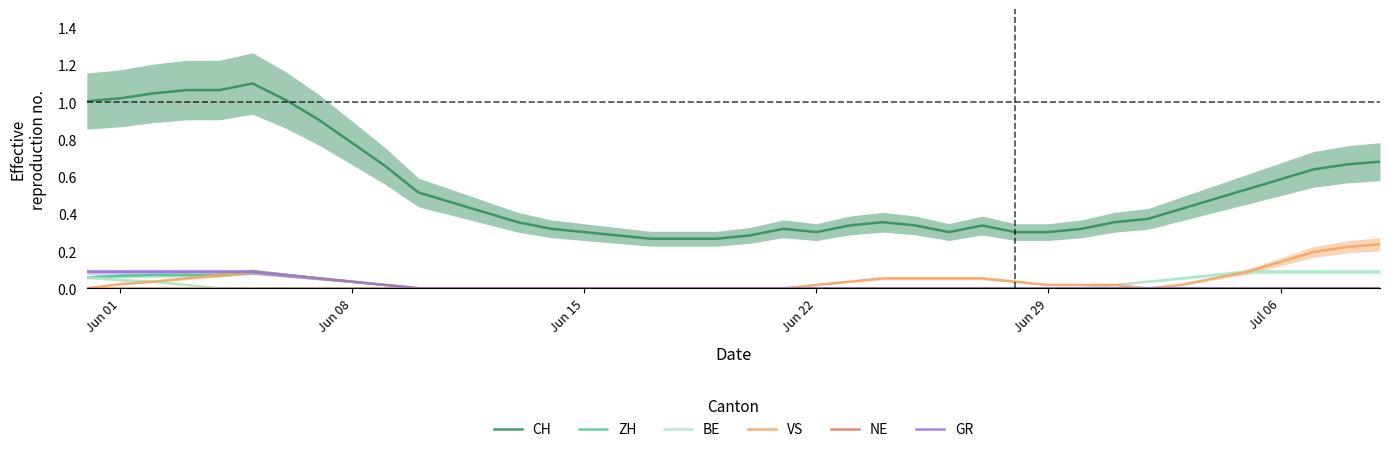

True or false: ZH and GR cross at least once.

False